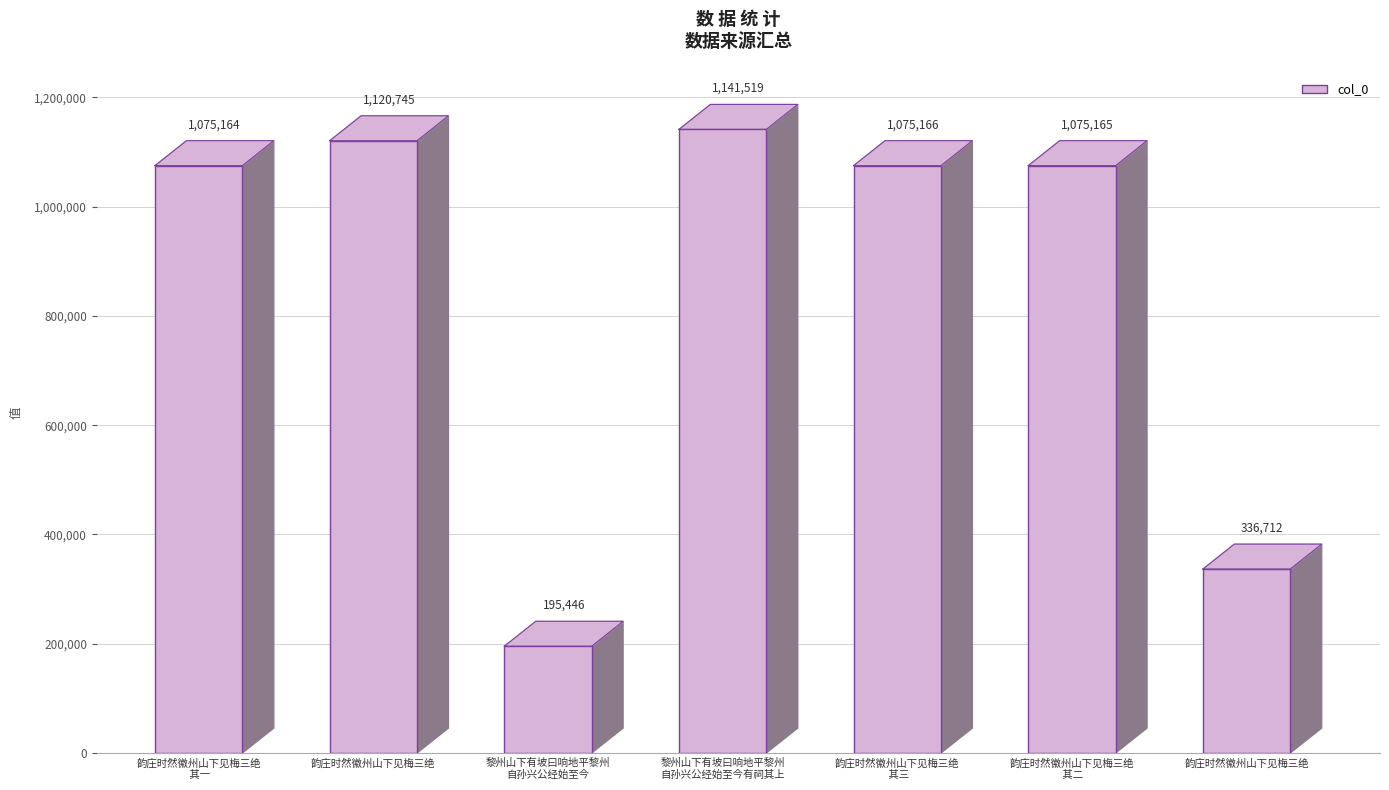

True or false: the data shows 1716753 at 韵庄时然徽州山下见梅三绝
 其三.

False